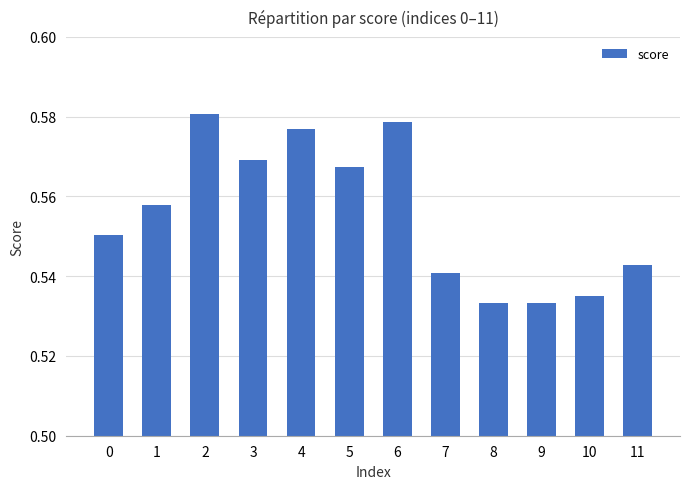

Count the number of categories in the chart.

12